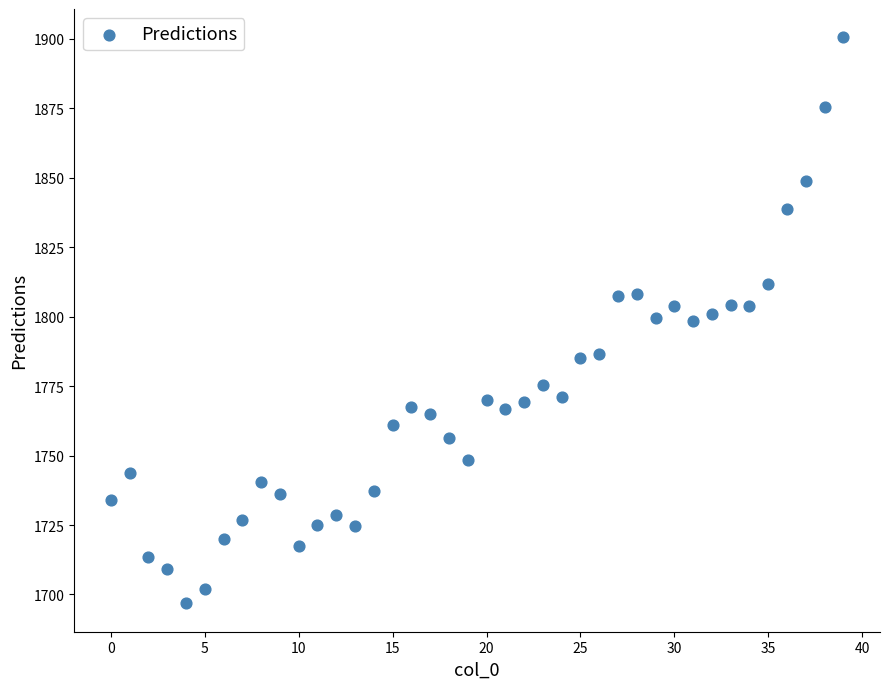

What is the range of Y values (max minus min)?

203.7